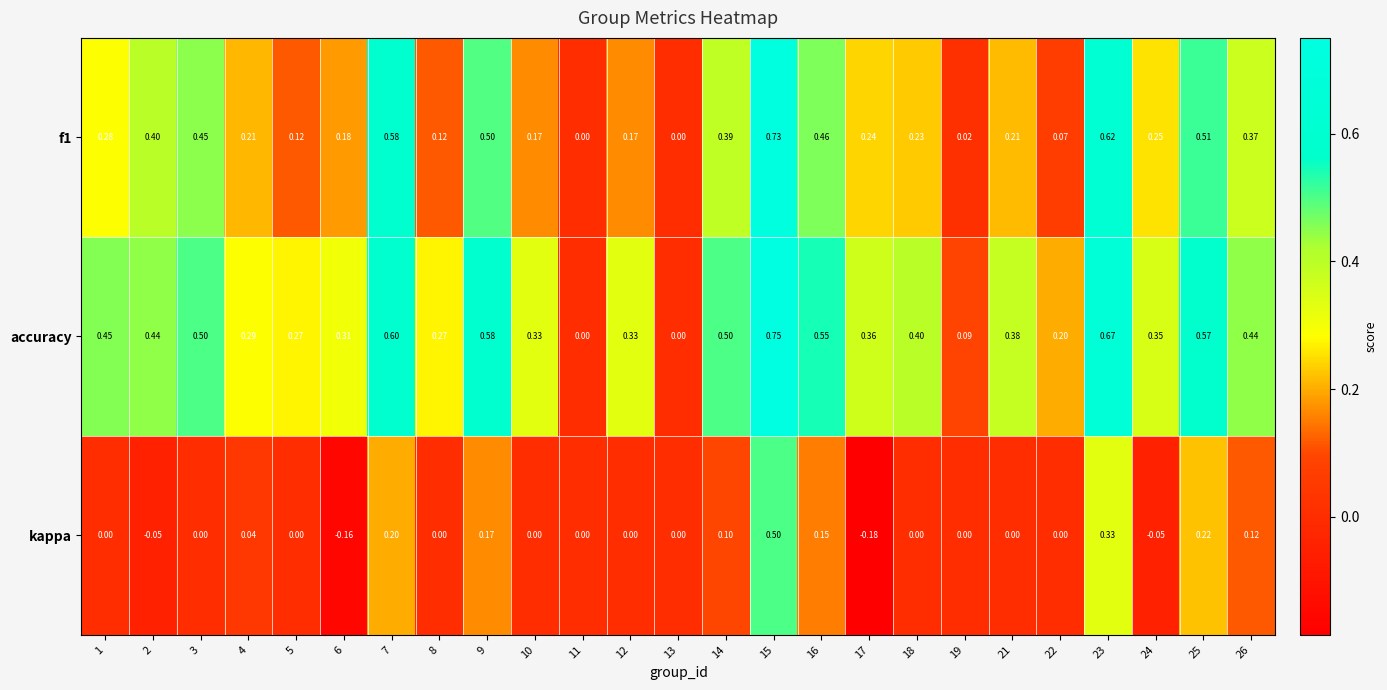

Which series has the largest total across all categories?

accuracy